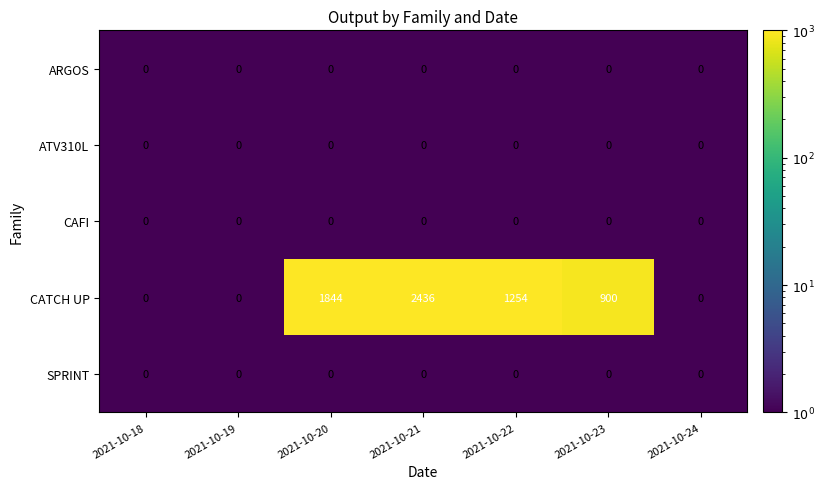

What is the maximum value shown in the chart?

2436